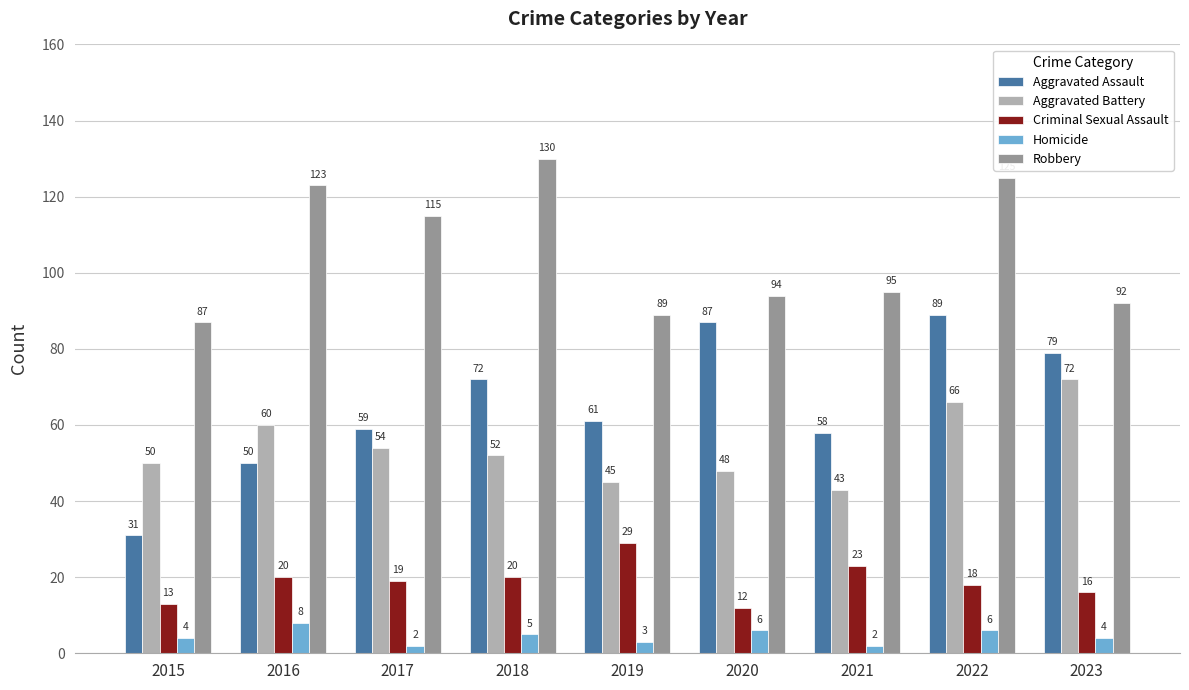

Which series has the largest range (max minus min)?

Aggravated Assault